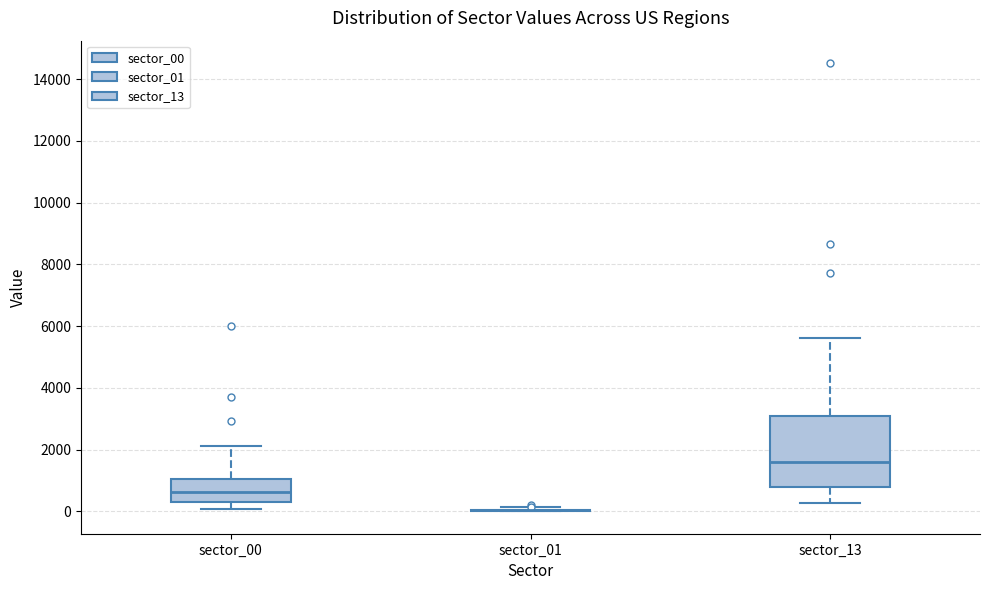

Reading left to right, transcribe this box plot: for each box, give where its median line is, the range the box spans, and where its two whiskers end, as read against the y-axis. The values are not printed on the chart, so give them approximately, as read against the axis.

sector_00: median 600, box 200 to 1000, whiskers 0 to 2200
sector_01: box collapsed to a line at 0, whiskers 0 to 200
sector_13: median 1600, box 800 to 3000, whiskers 200 to 5600